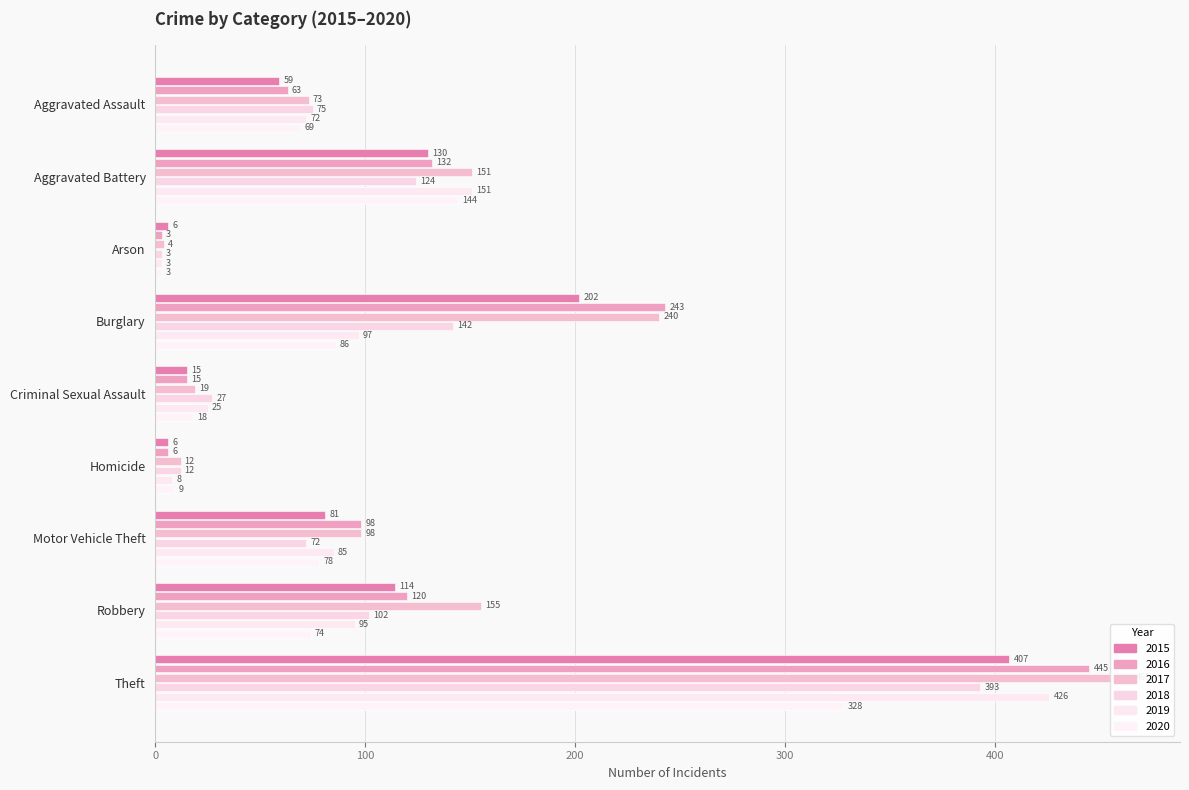

What is the total value across all series at Arson?

22